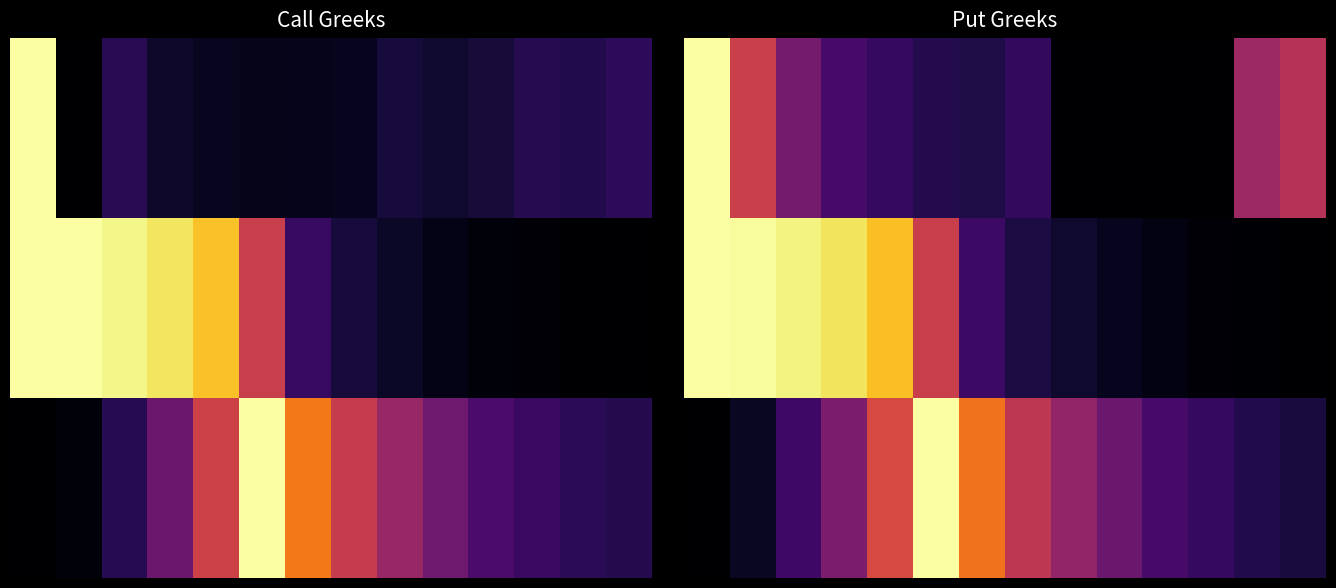

Which label corresponds to the smallest value in the chart?

8